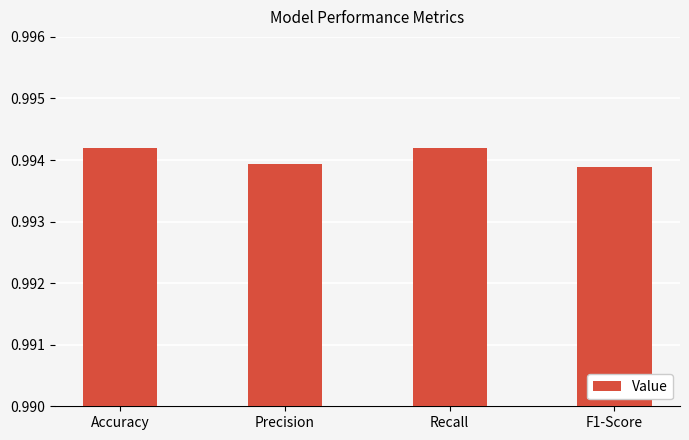

What is the label of the 4th bar from the right?

Accuracy